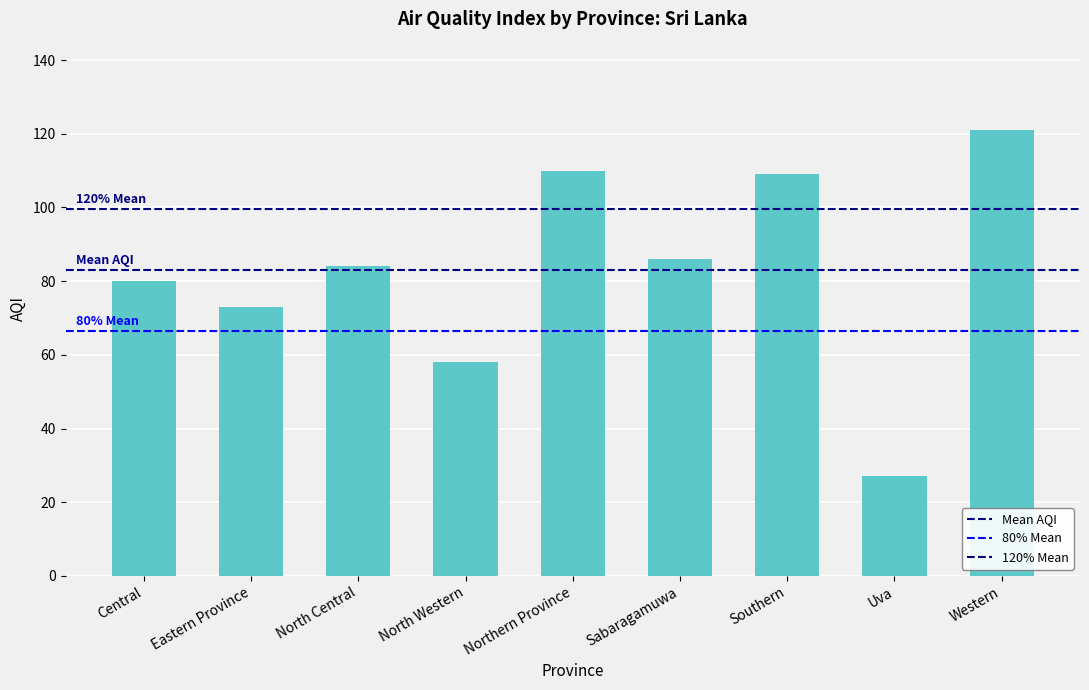

Between Western and North Central, which is larger?

Western